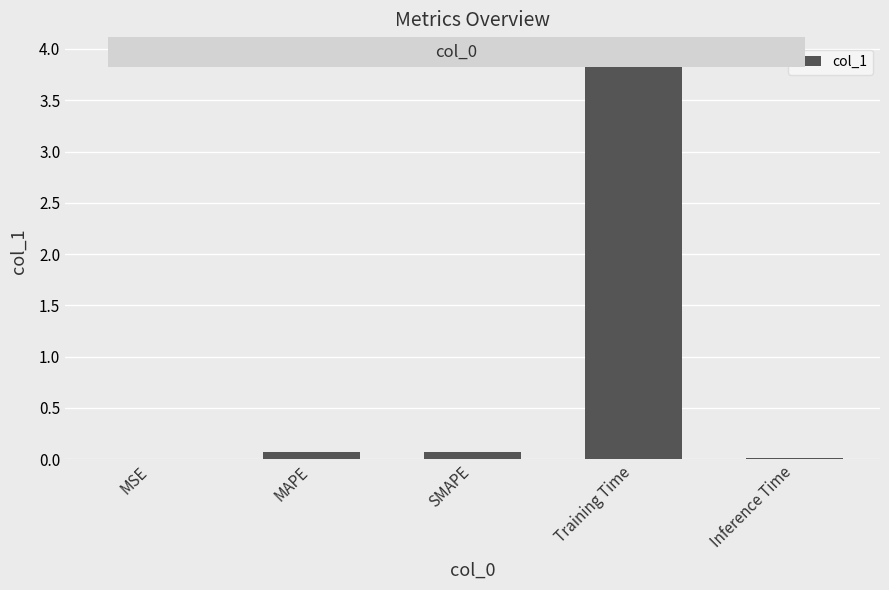

Which has a higher value, Inference Time or Training Time?

Training Time